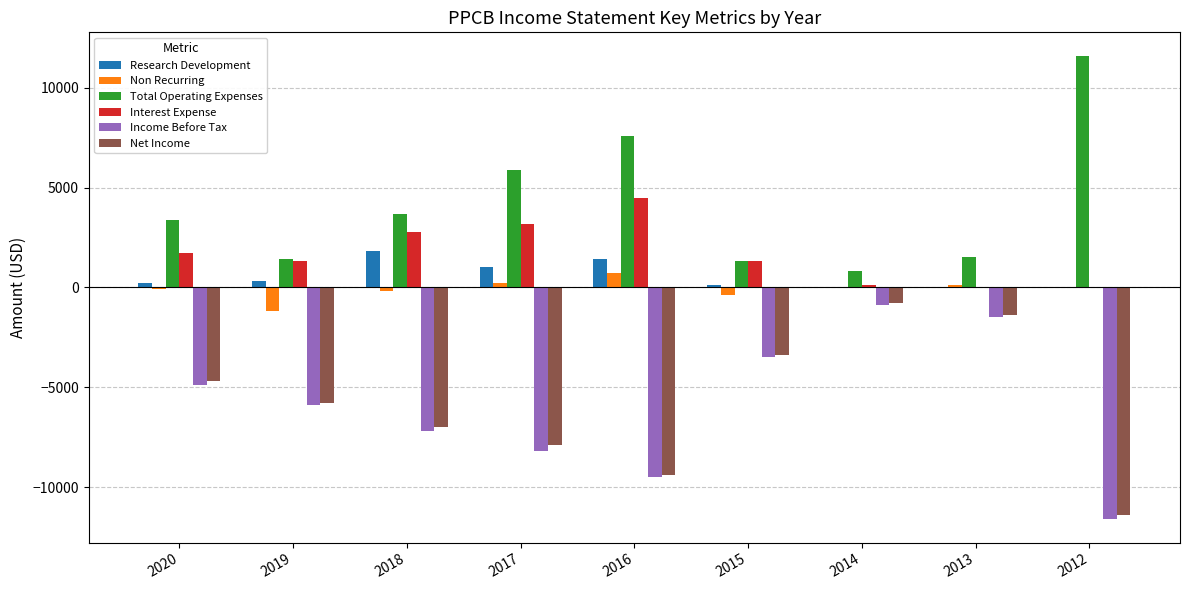

Where is Total Operating Expenses nearest to the value 6200?

2017